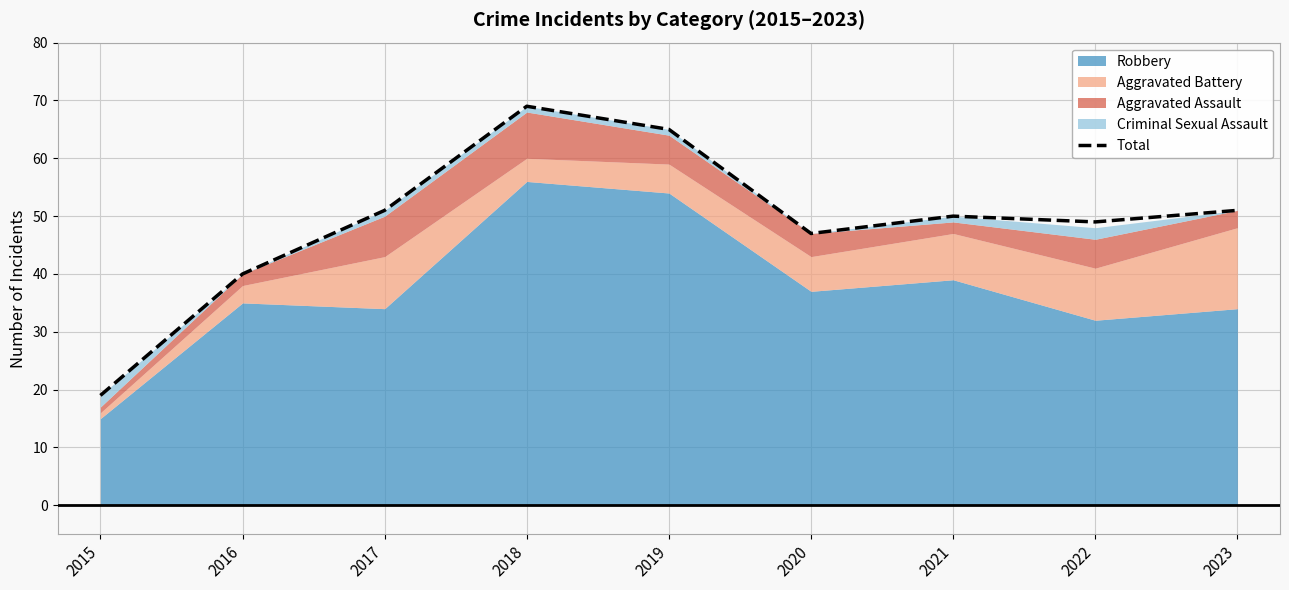

Approximately how many times larger is the value at 2020 compared to 2021?

0.9